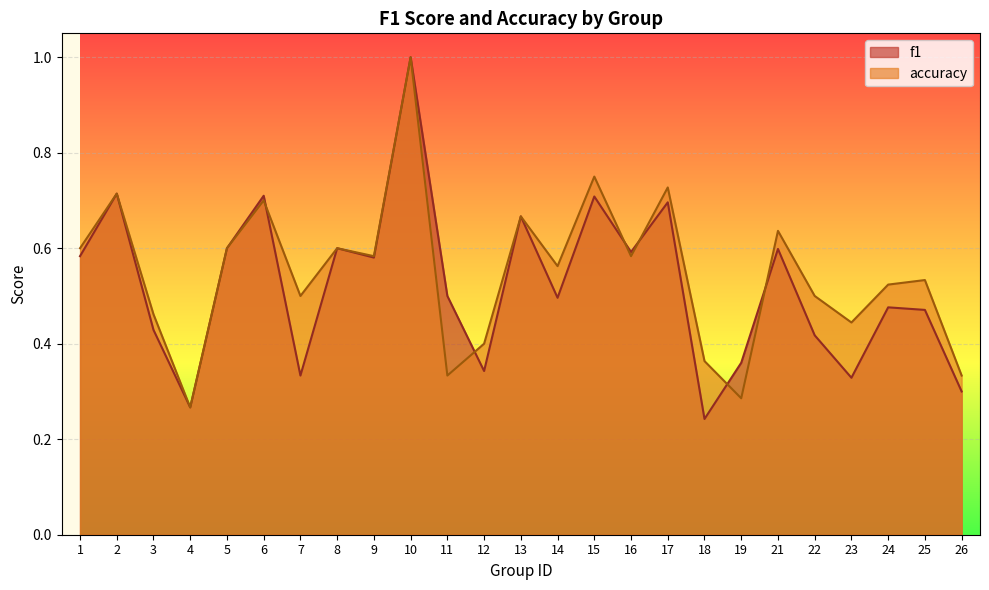

At which category is the sum across all series the highest?

10